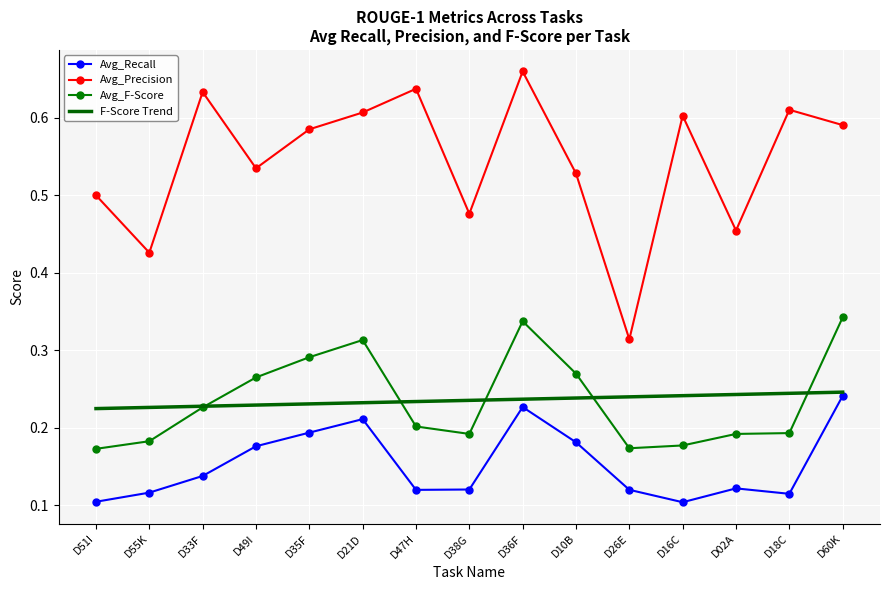

Which series changed the most between D47H and D02A?

Avg_Precision